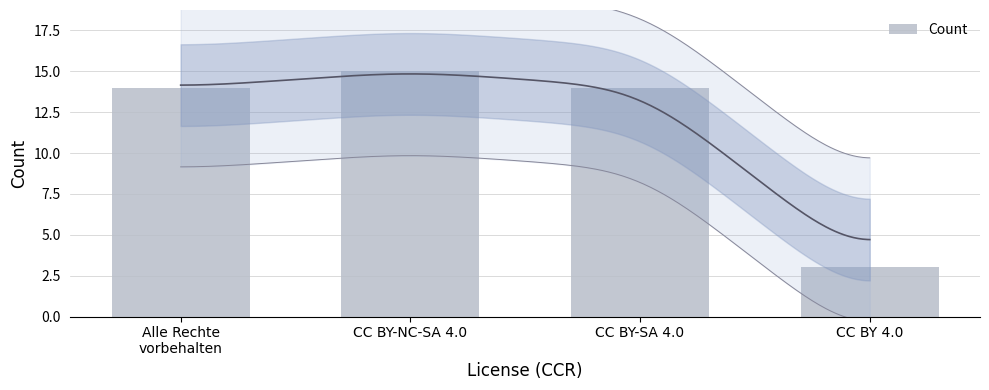

The chart shows a value of 5 at CC BY 4.0. True or false?

False